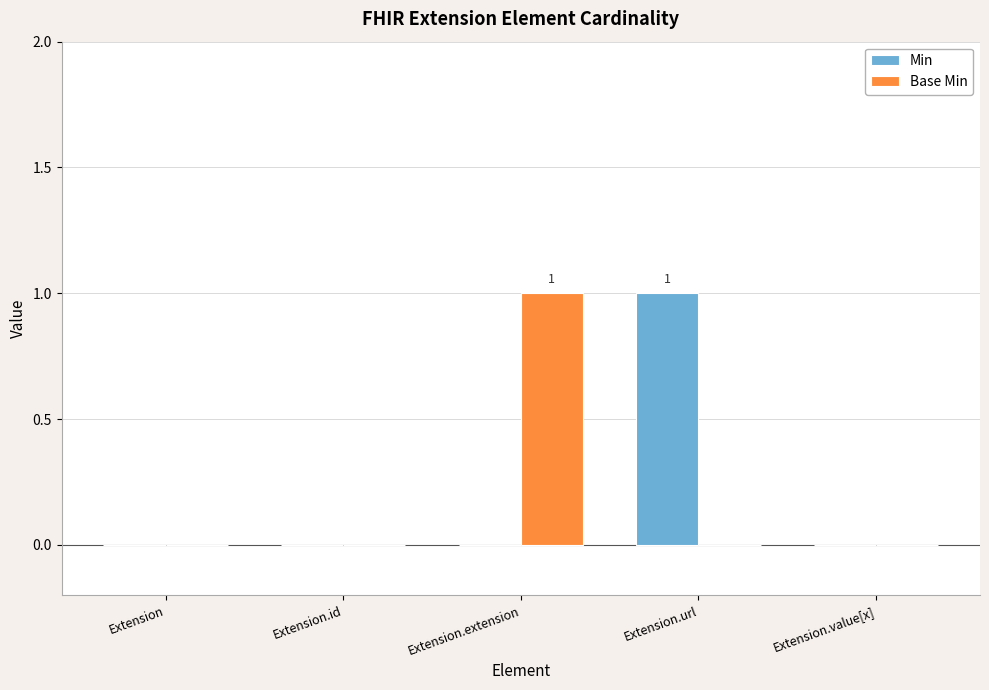

Is it true that Min equals -1 at Extension.extension?

False